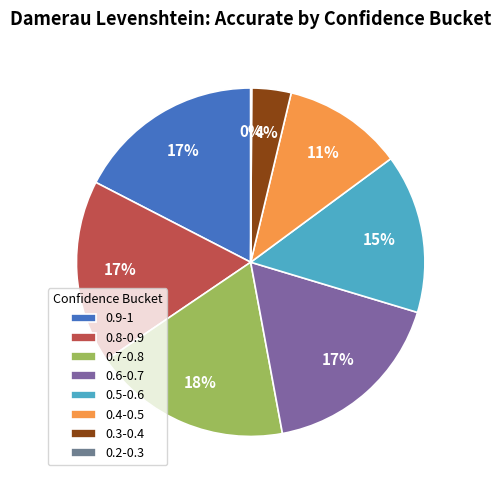

Combined, do 0.3-0.4 and 0.8-0.9 account for over 50%?

No